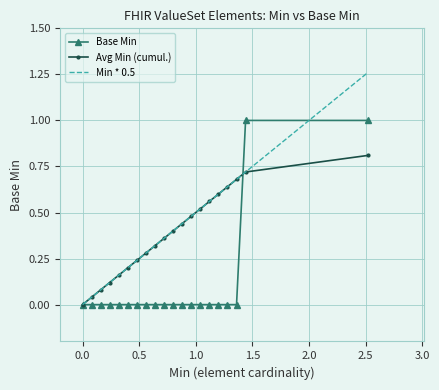

True or false: Avg Min (cumul.) has more than 1 points higher than both neighbors.

False